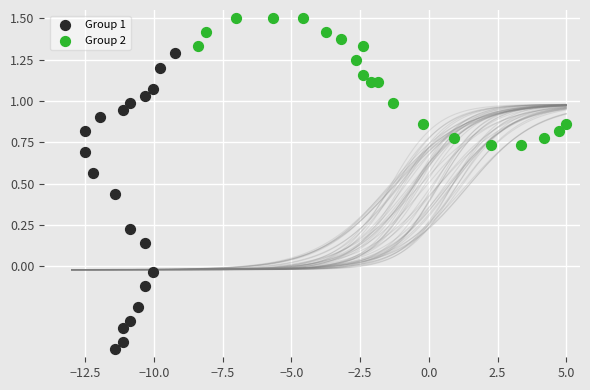

Which series reaches the minimum Y coordinate?

Group 1